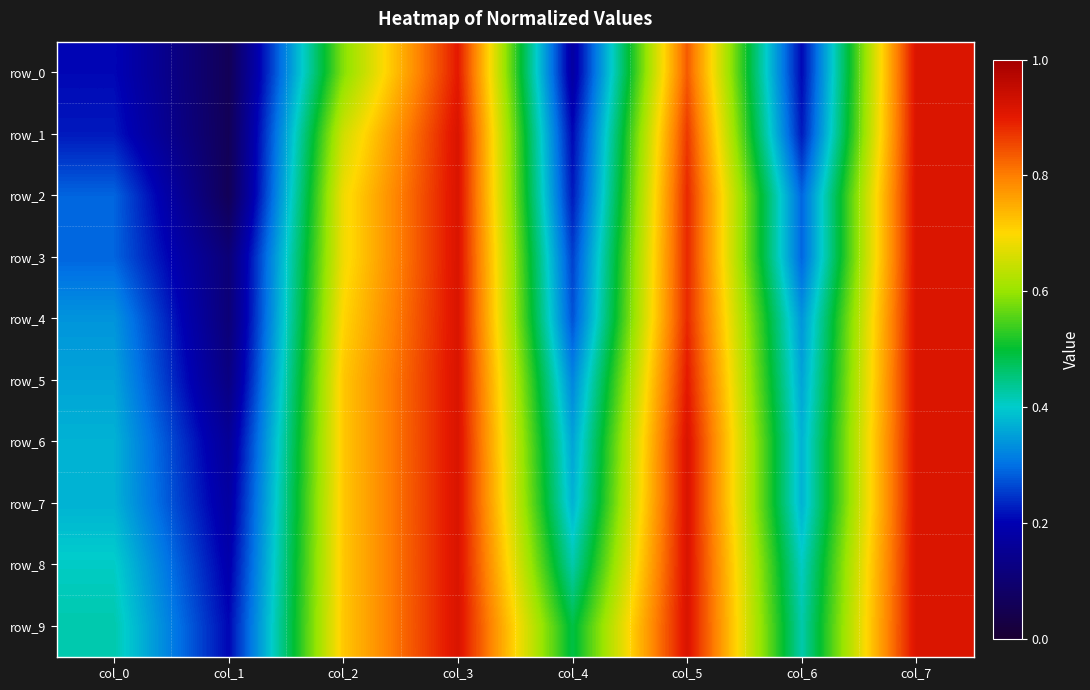

Is it true that row_7 equals 0.9 at col_7?

True